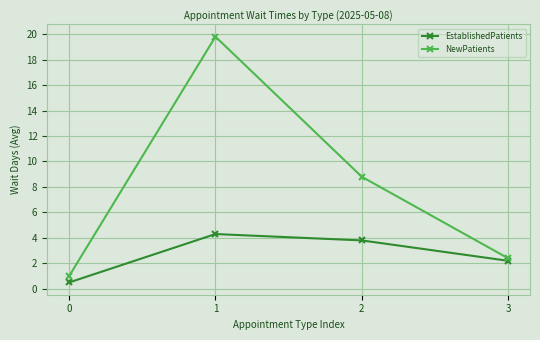

What is the average value of the NewPatients series?

8.0